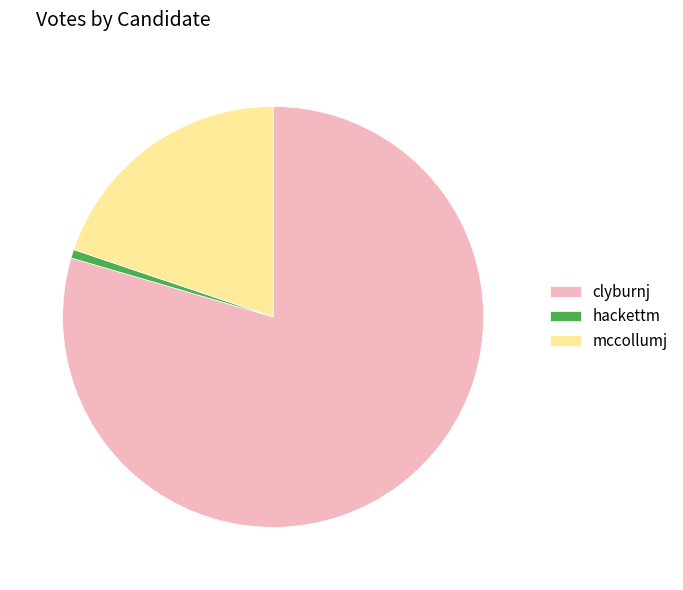

True or false: clyburnj accounts for 65% of the total.

False